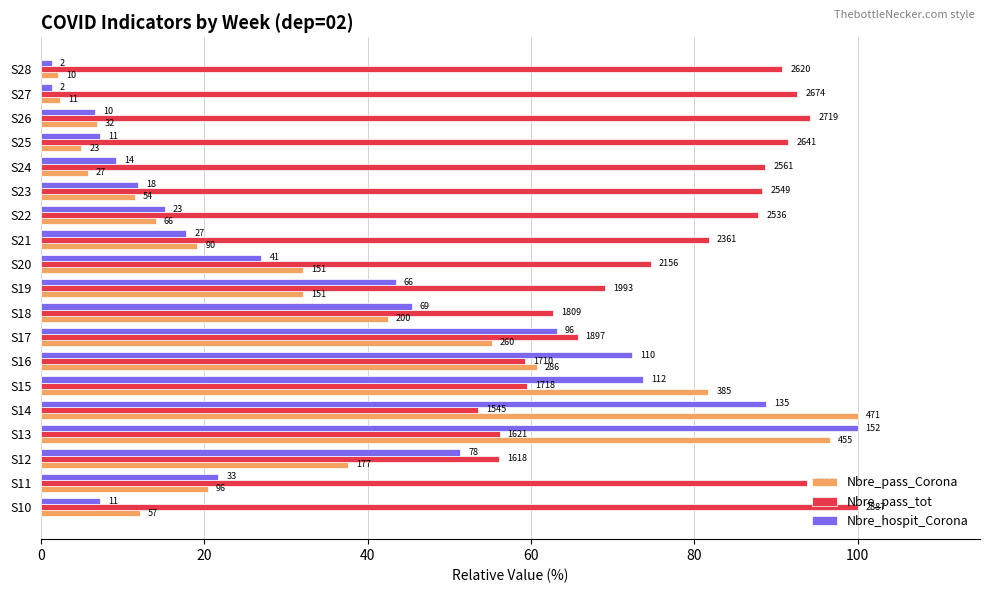

Which series has the widest spread of values?

Nbre_hospit_Corona